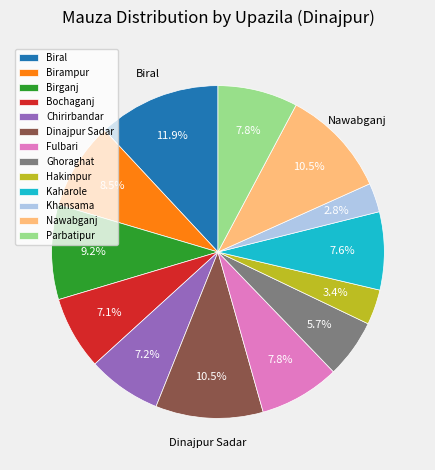

Which slice is the largest?

Biral